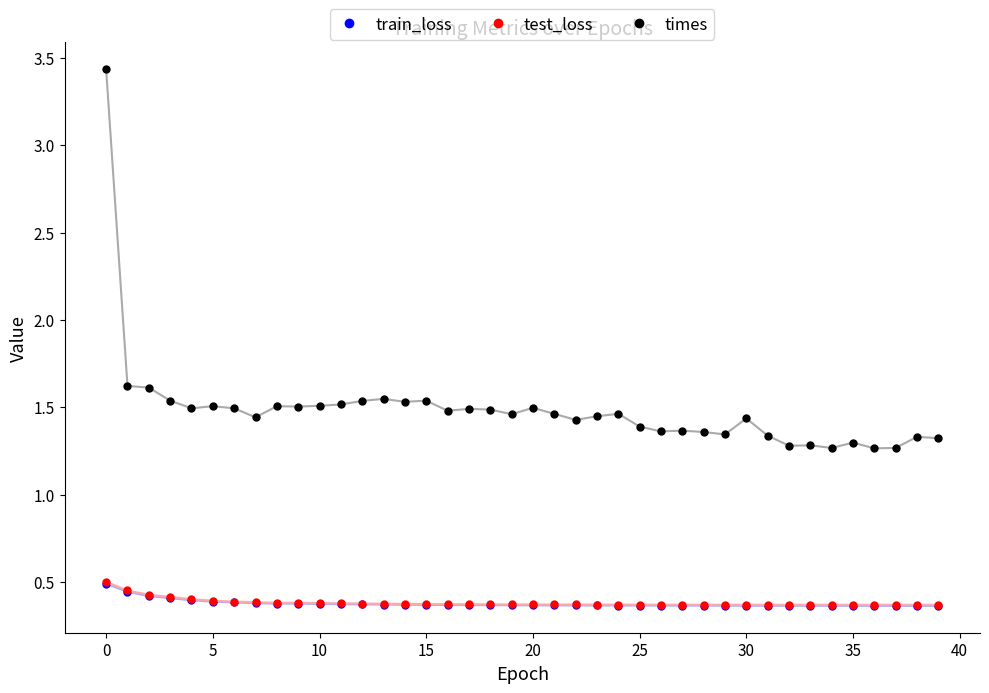

True or false: test_loss and times intersect in this chart.

False